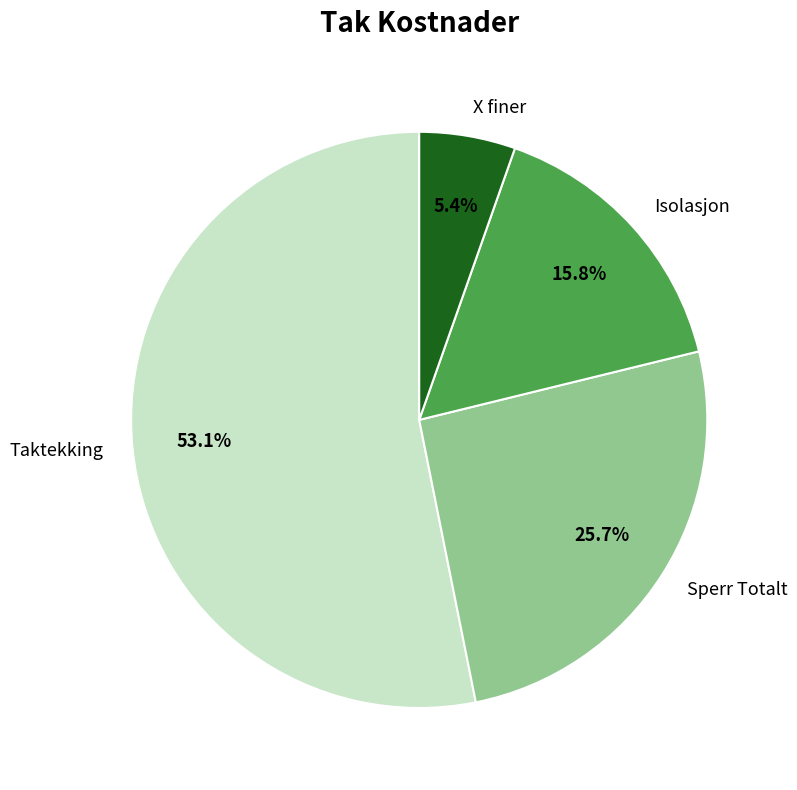

How many slices are in this pie chart?

4